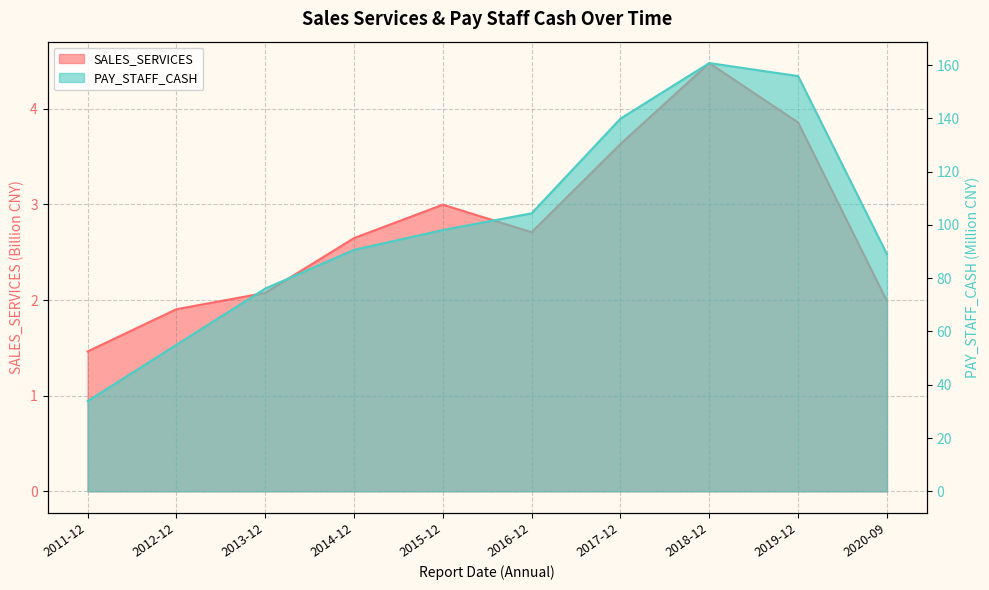

Which category has the lowest value across all series?

2011-12